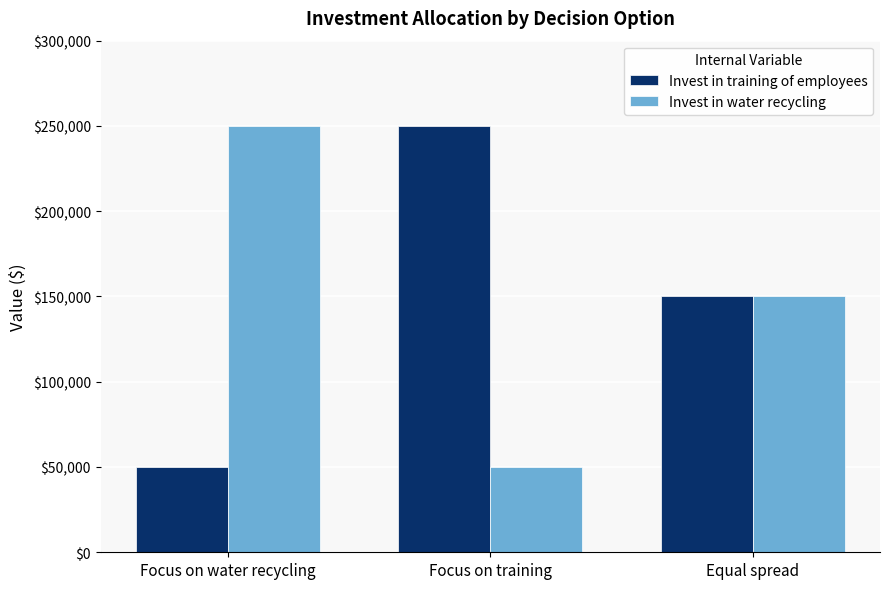

Reading left to right, transcribe all the data shown in this chart.

Invest in training of employees: Focus on water recycling=50000	Focus on training=250000	Equal spread=150000
Invest in water recycling: Focus on water recycling=250000	Focus on training=50000	Equal spread=150000